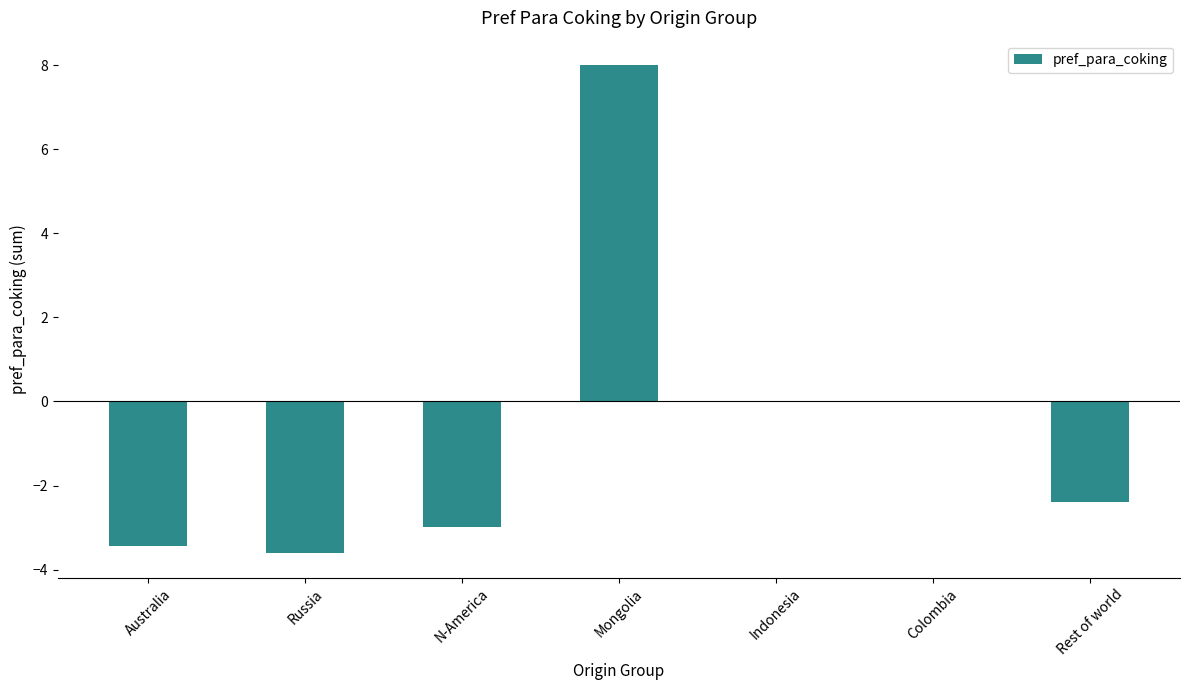

Where does the data first go above -2?

Mongolia